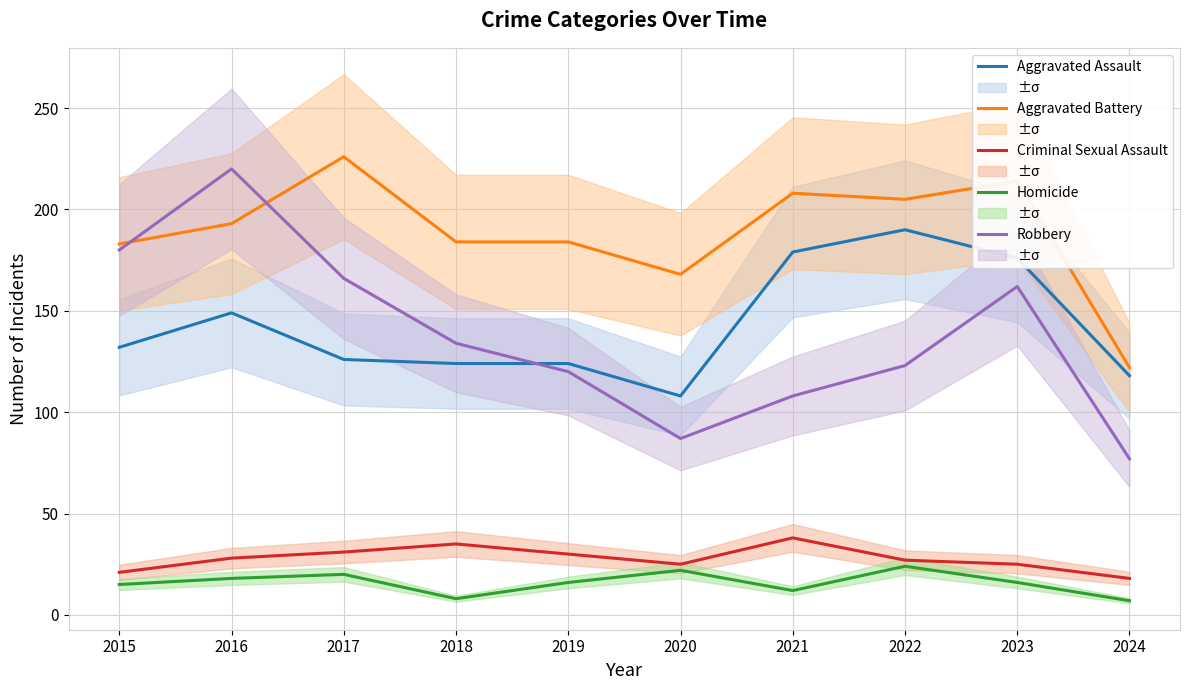

At which label does Aggravated Battery first exceed 193?

2017